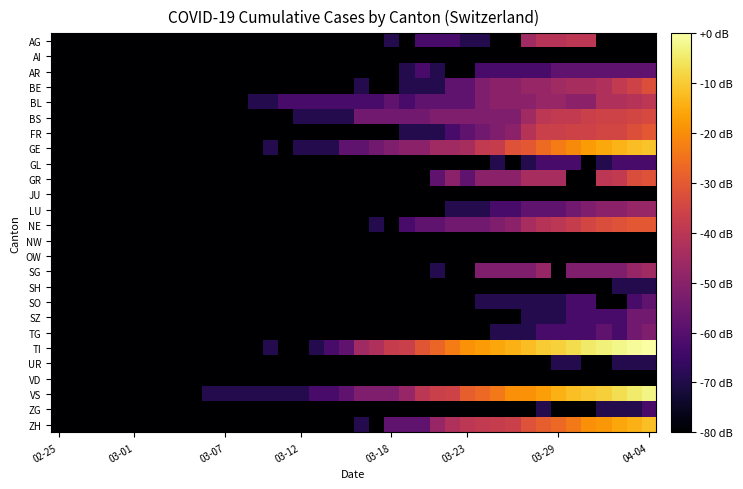

Which series has the largest range (max minus min)?

TI